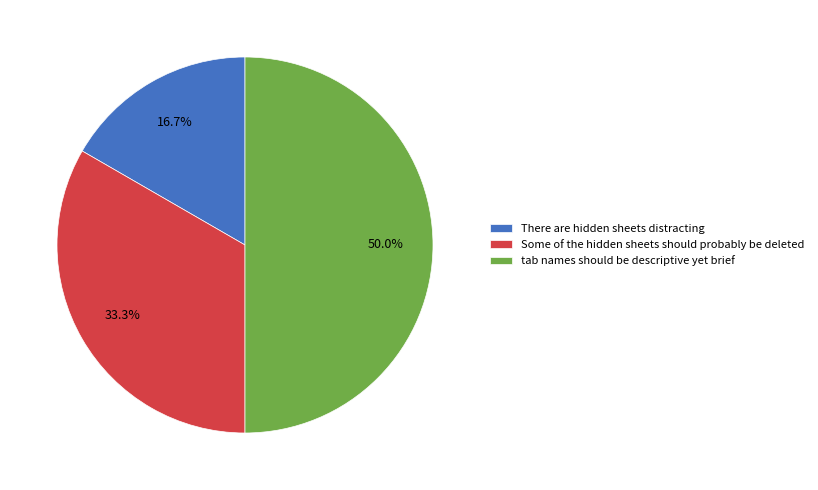

Rank the categories by value from lowest to highest.

There are hidden sheets distracting, Some of the hidden sheets should probably be deleted, tab names should be descriptive yet brief